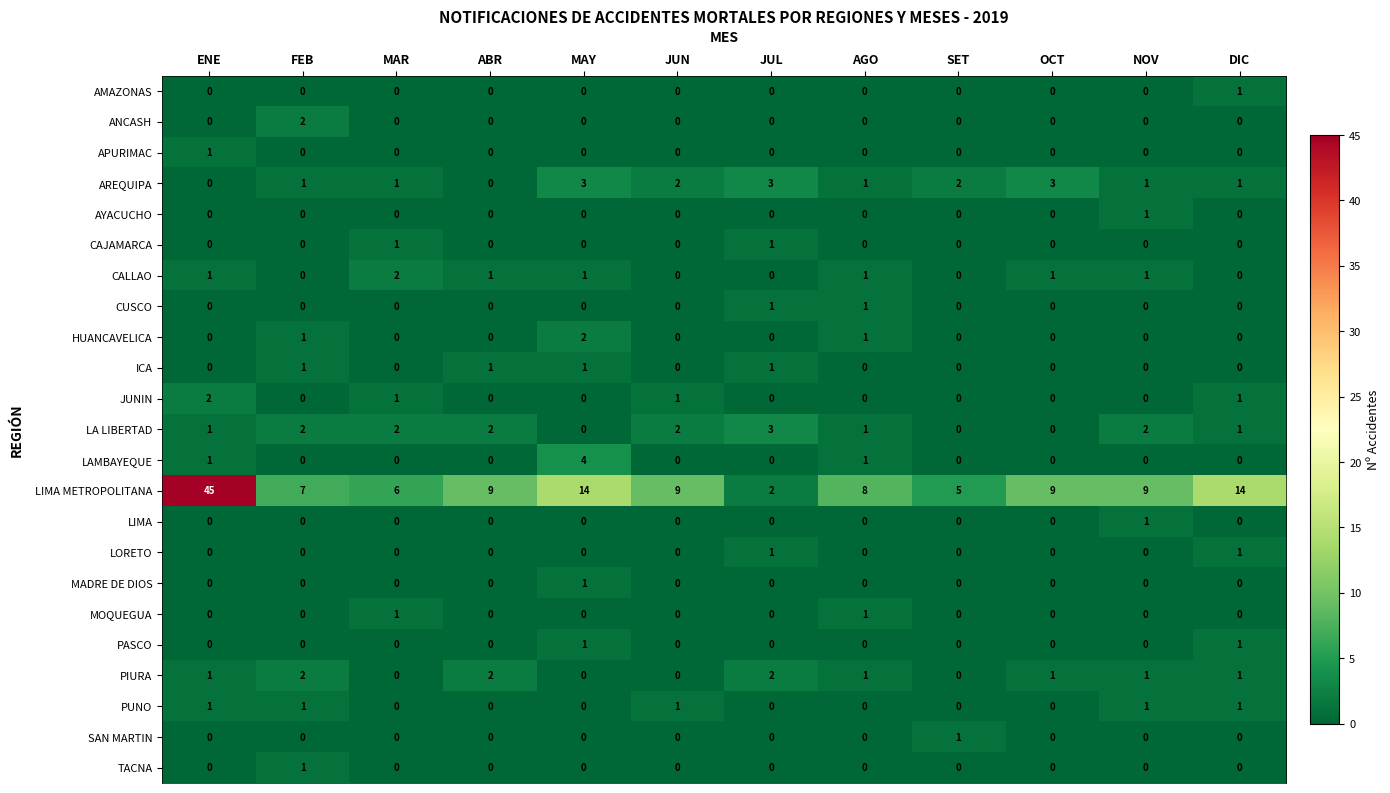

Which series has the largest total across all categories?

LIMA METROPOLITANA